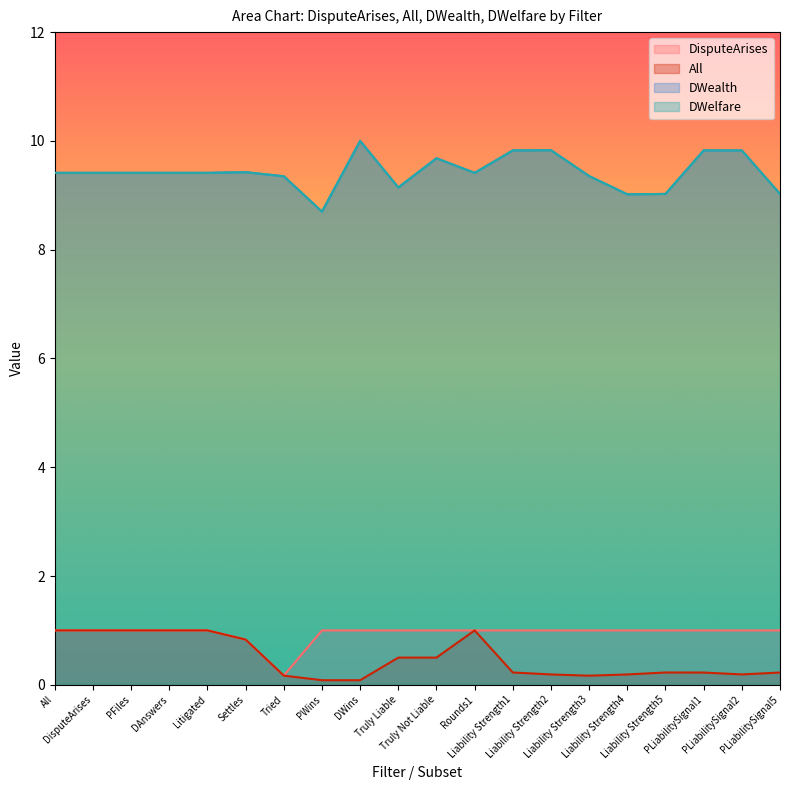

At which label is DWelfare closest to 9?

Liability Strength4